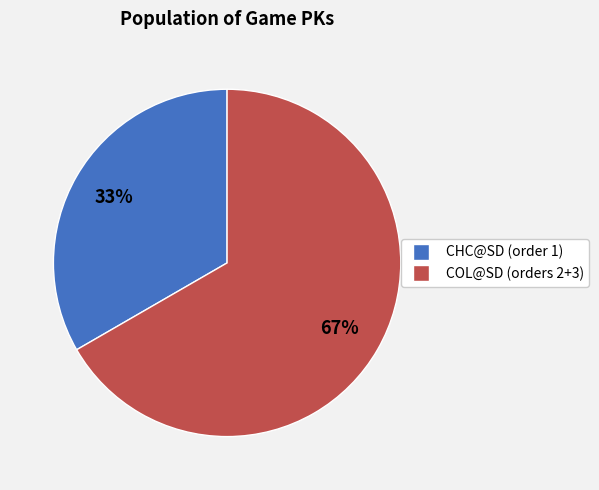

How many segments does this pie chart have?

2